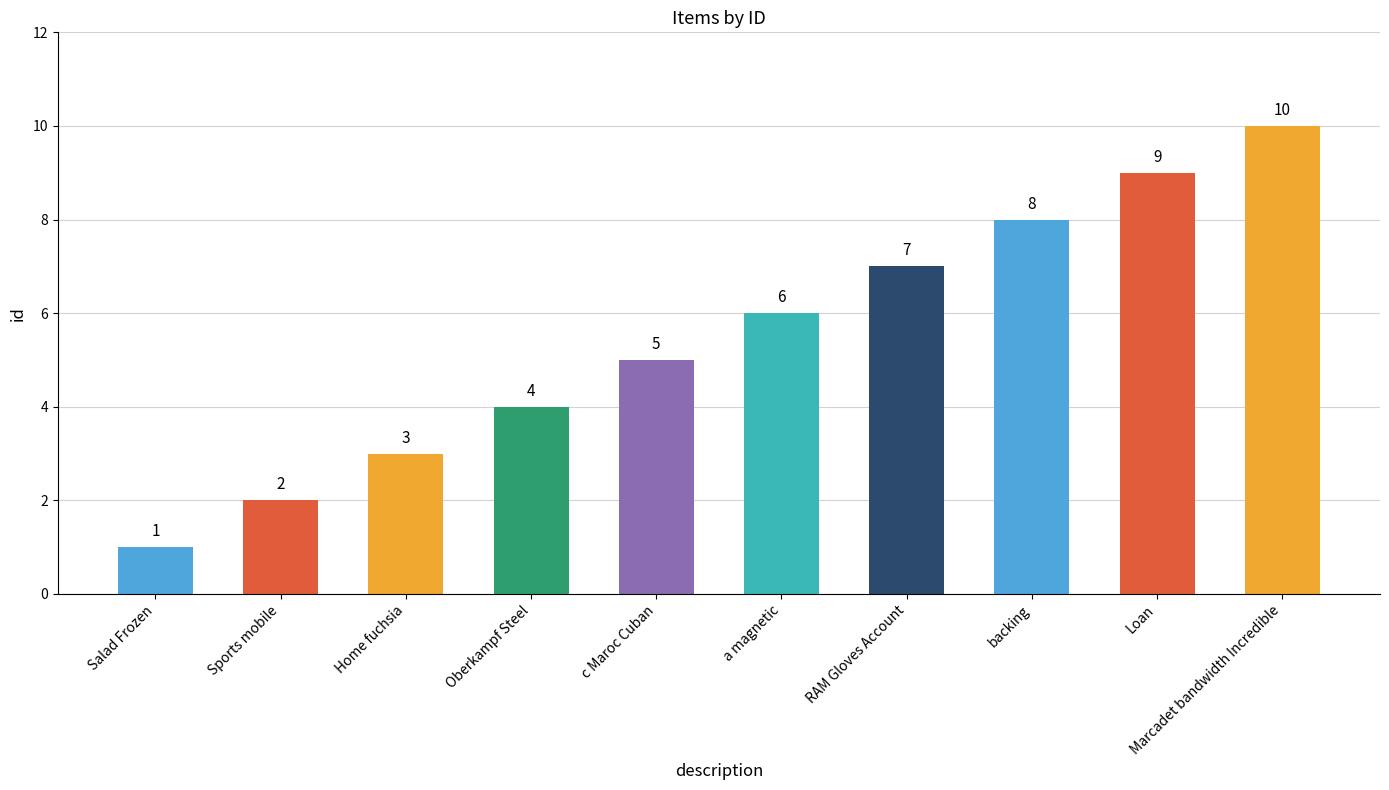

At which category does the chart reach its minimum across all series?

Salad Frozen